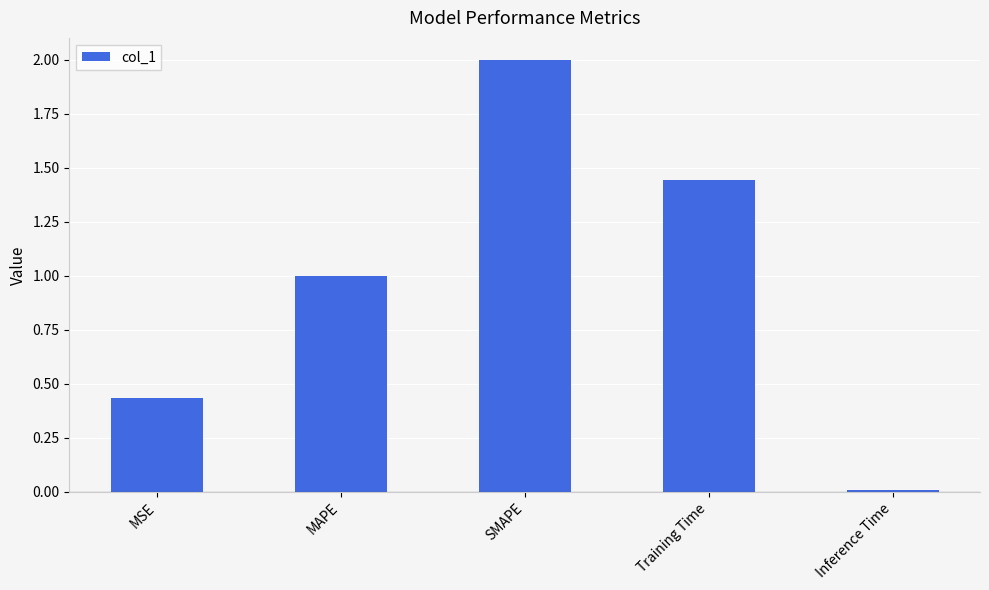

Count the number of data series in this chart.

1